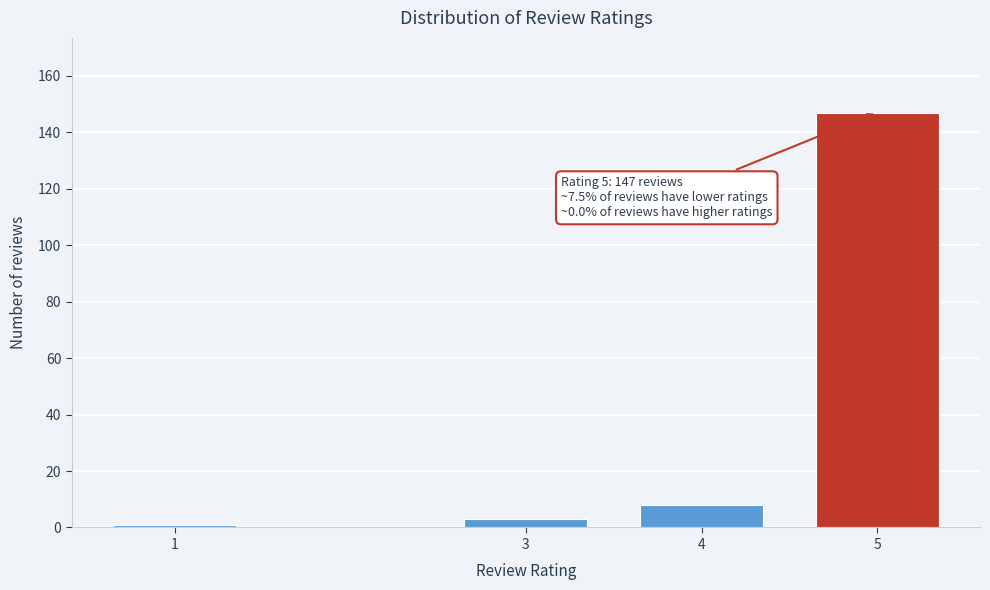

Reading left to right, extract all data points from this chart.

1	3	8	147